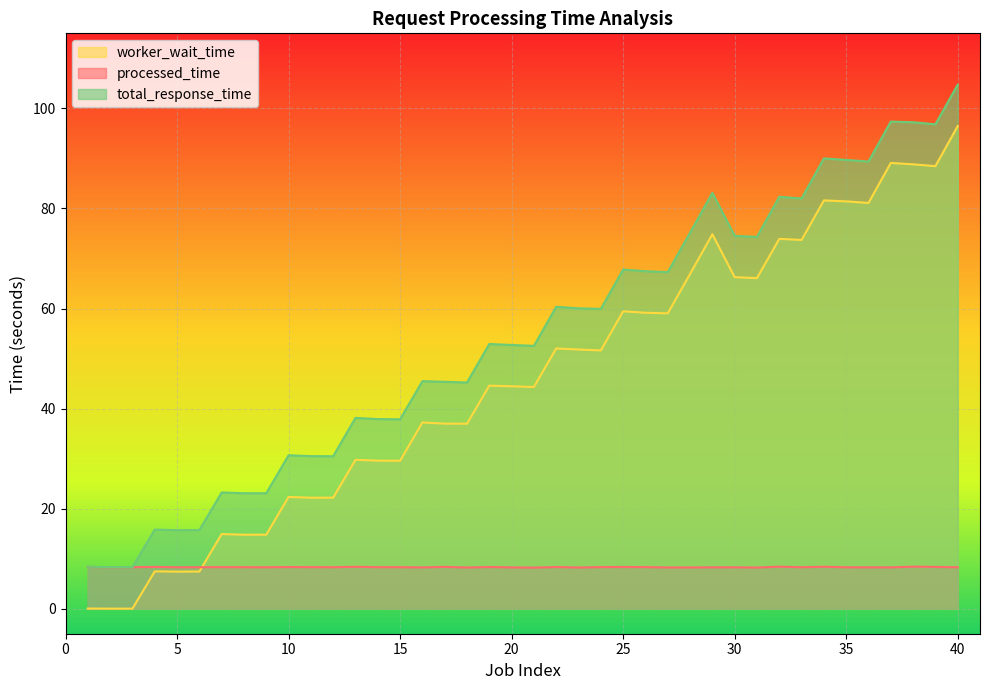

Does the chart display data point markers on the line(s)?

No